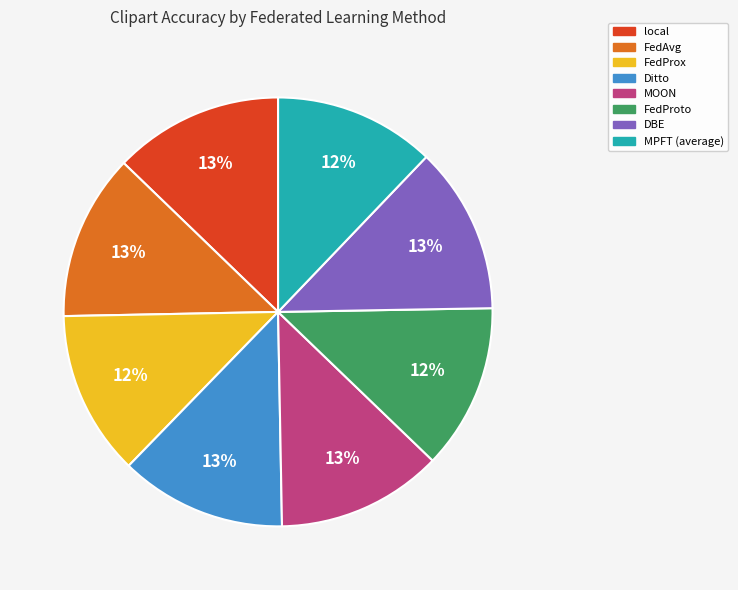

Is the sum of MPFT (average) and FedProx greater than half?

No